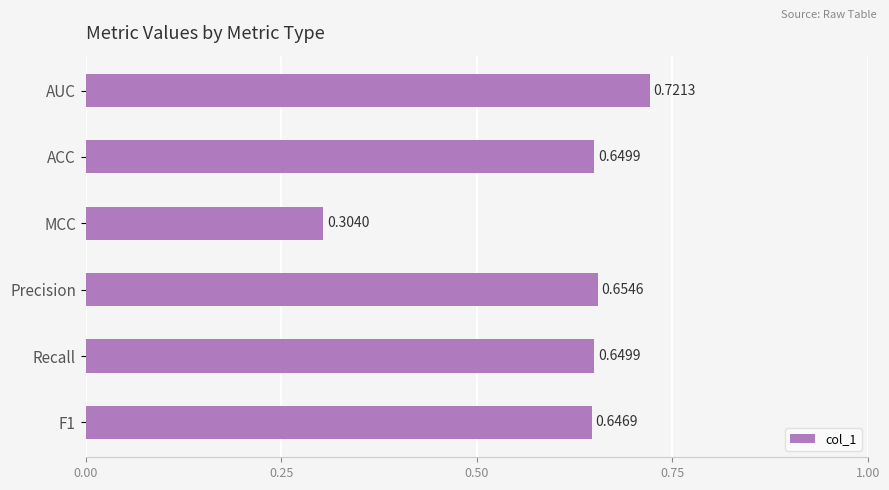

How many values are between 0 and 1?

6